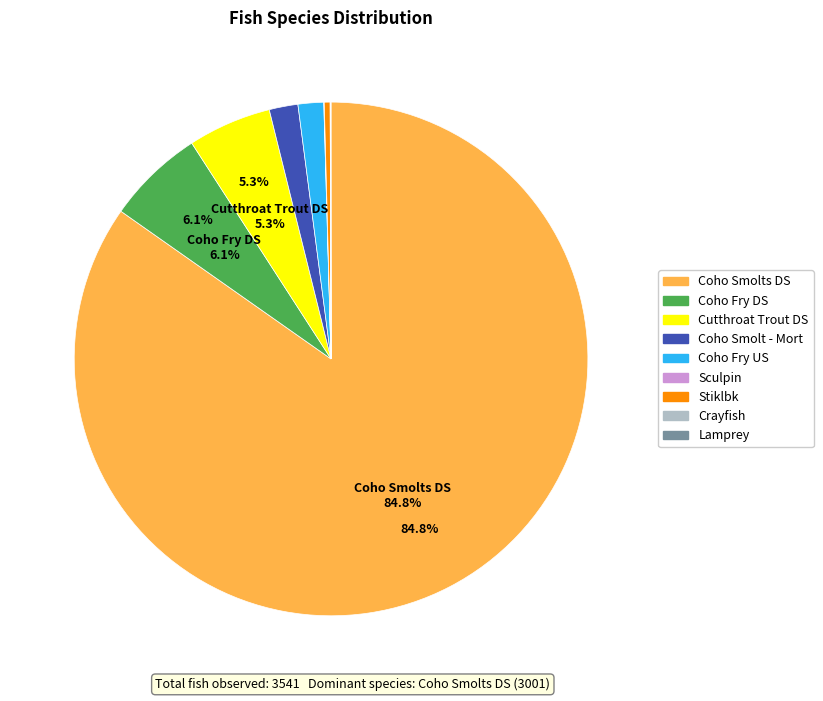

To the nearest percent, what is the average slice percentage?

11%